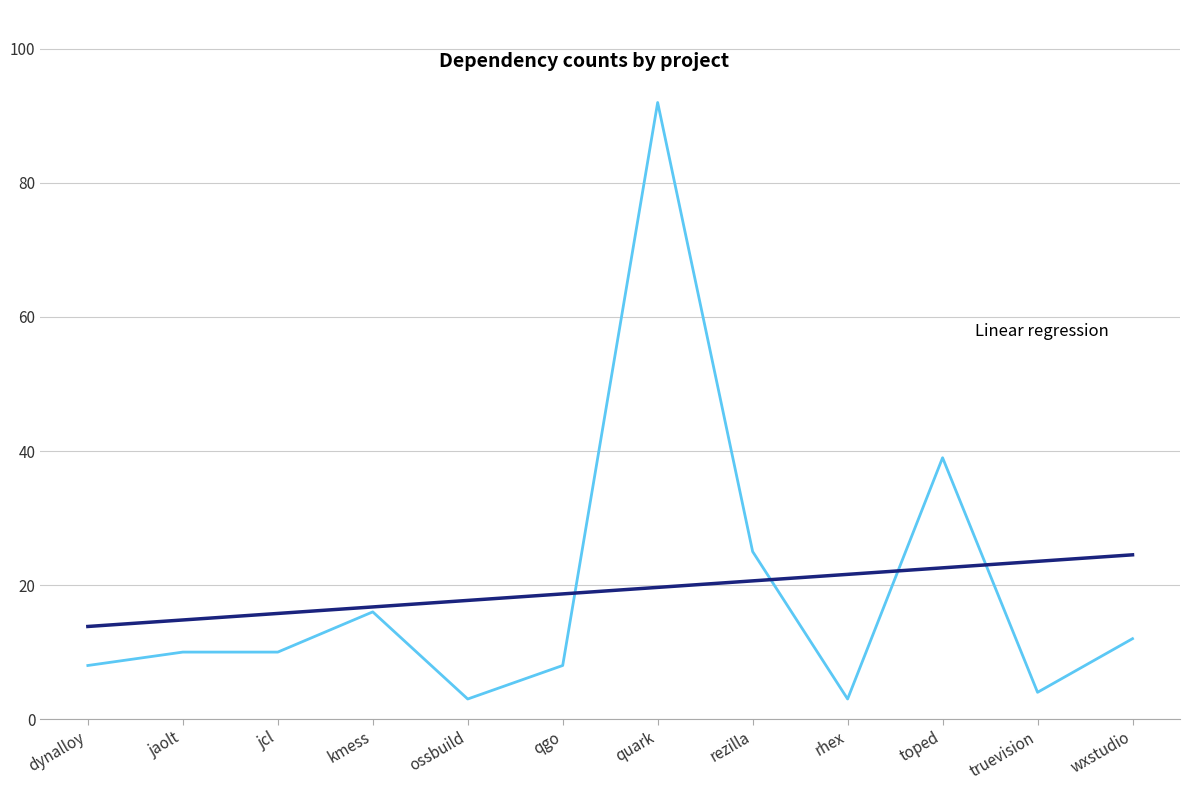

What is the smallest value displayed?

3.0